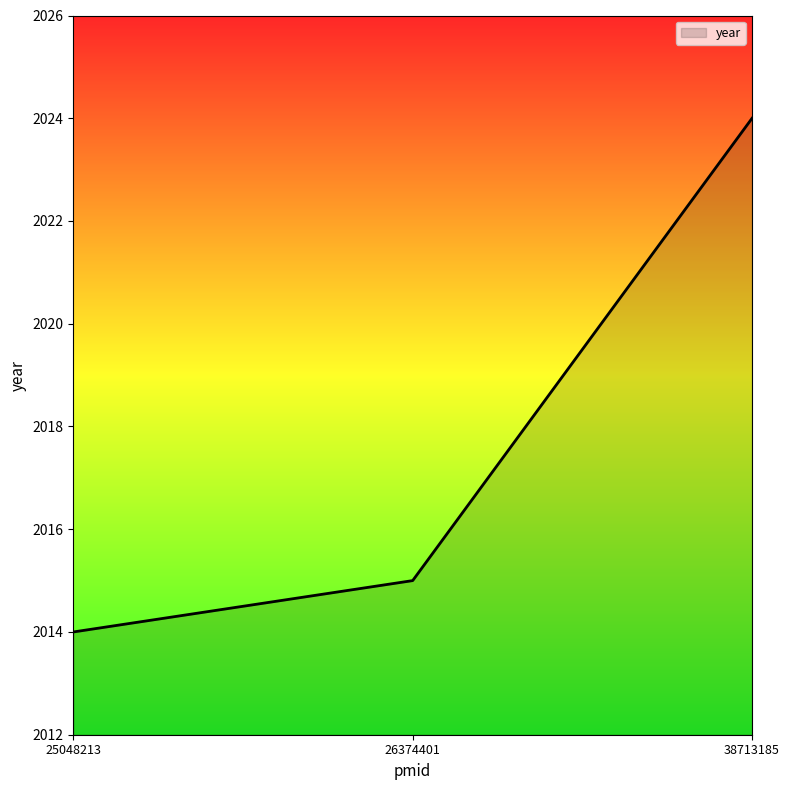

Which label corresponds to the largest value in the chart?

38713185